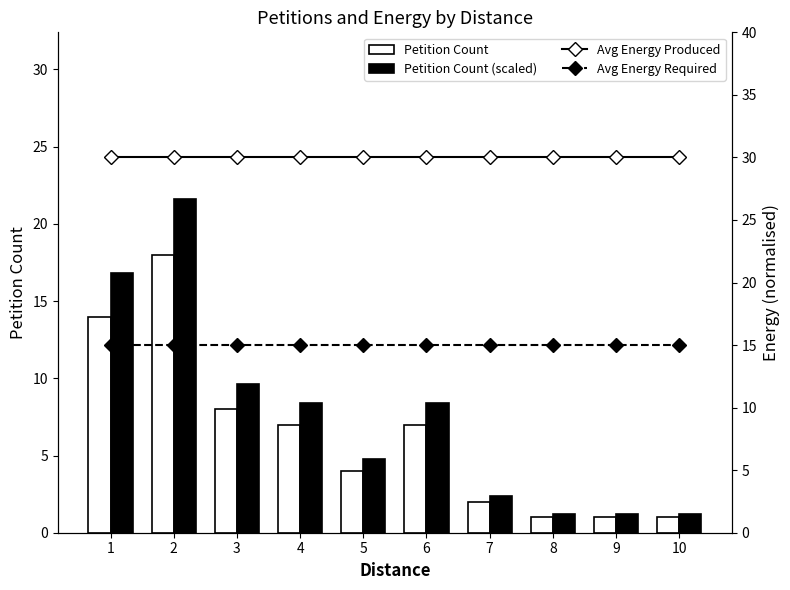

Which series changed the most between 1 and 4?

Petition Count (scaled)